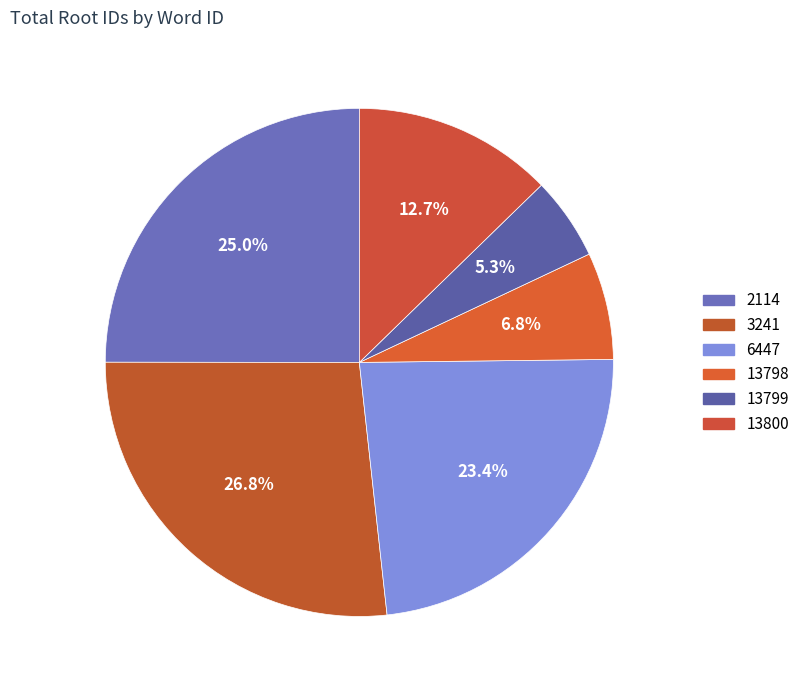

What percentage is the 13798 slice, to the nearest percent?

7%